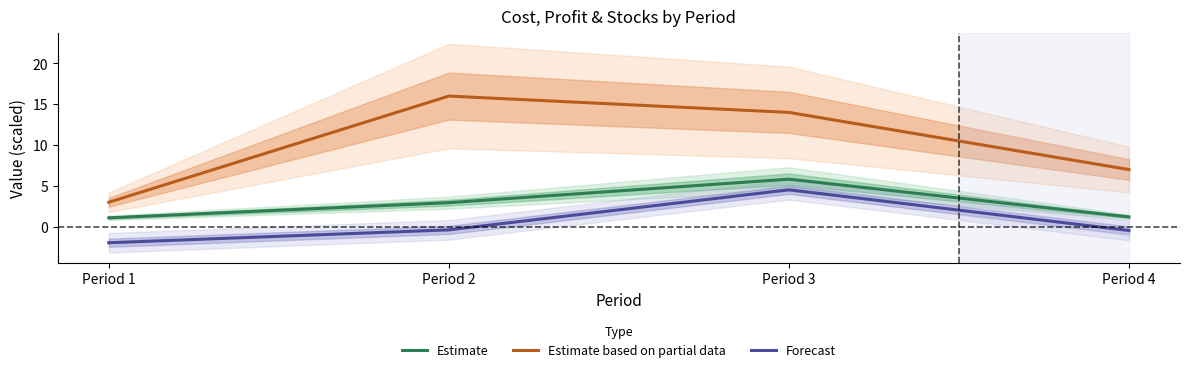

True or false: Estimate and Estimate based on partial data intersect in this chart.

False